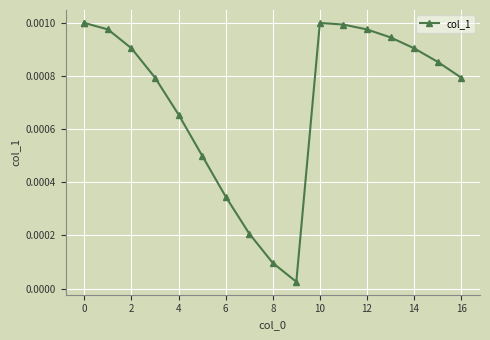

How many interior local peaks (higher than both neighbors) does the data have?

1